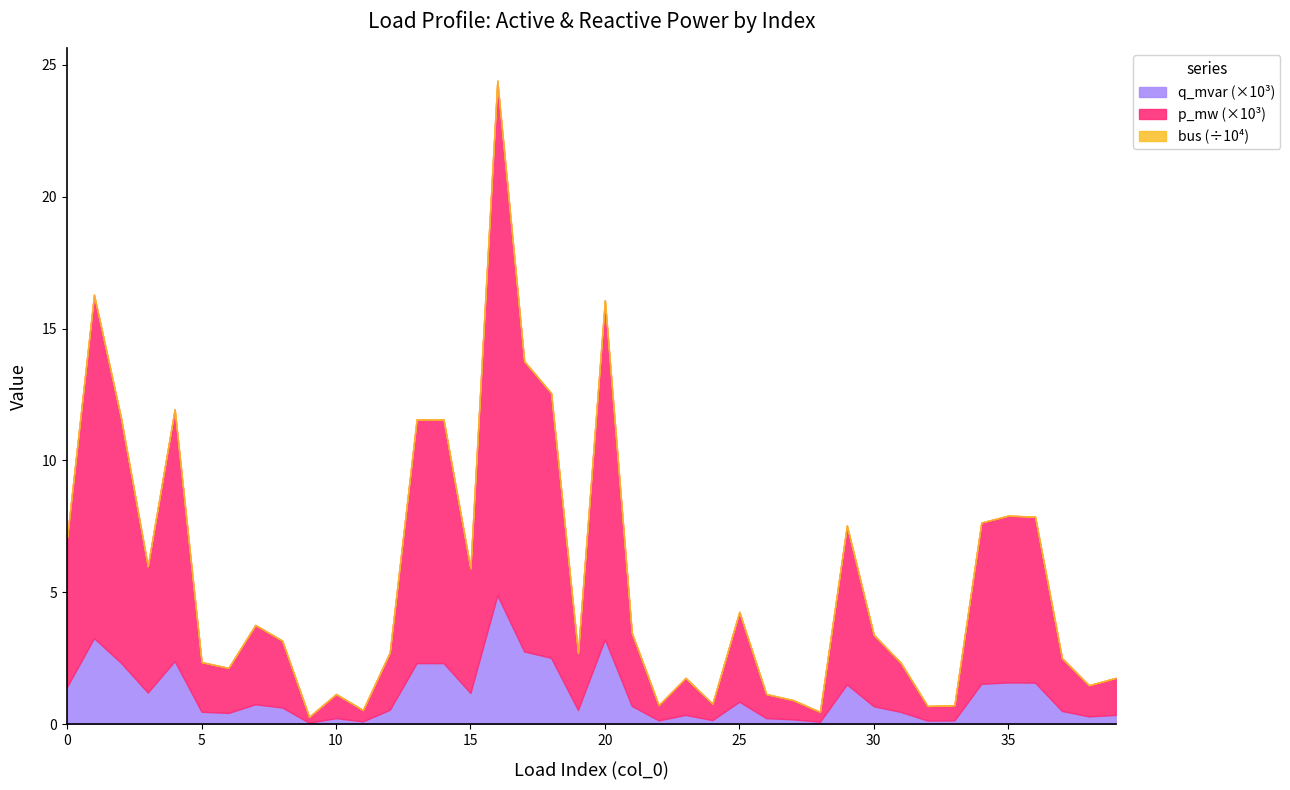

What is the total value across all series at 26?

34.0